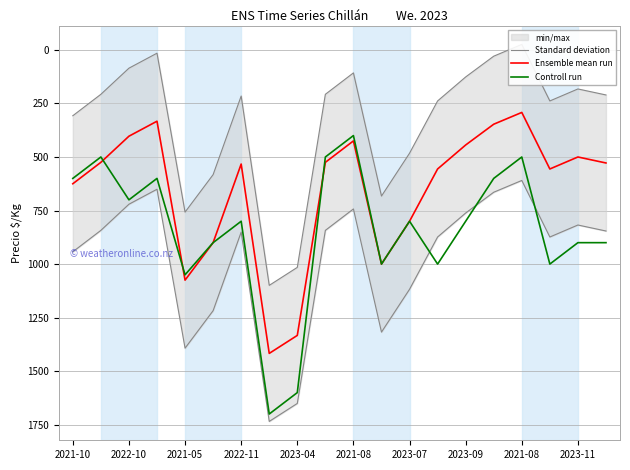

What is the maximum value for Controll run?

1700